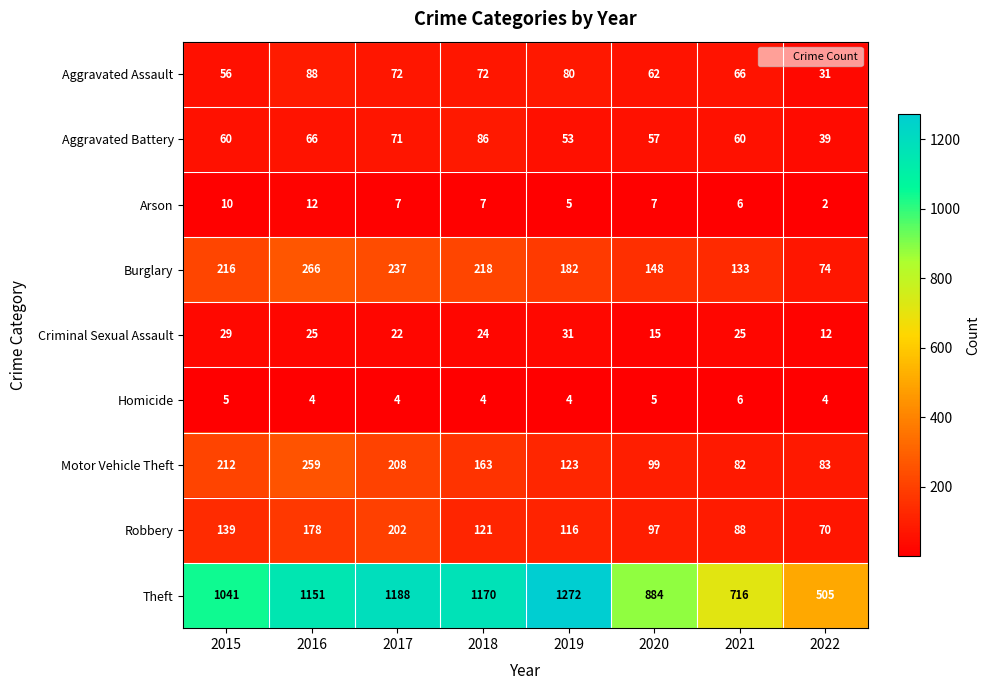

What is the sum of all Aggravated Assault values?

527